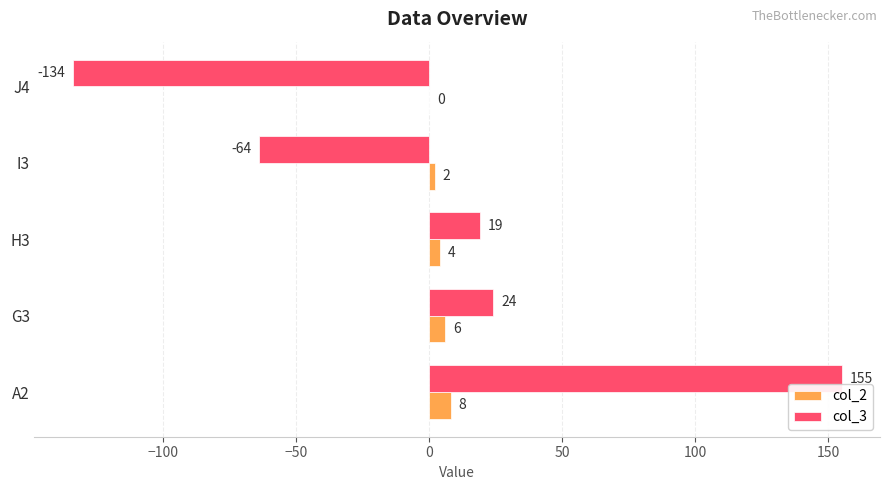

Which category has the highest value in the col_2 series?

A2